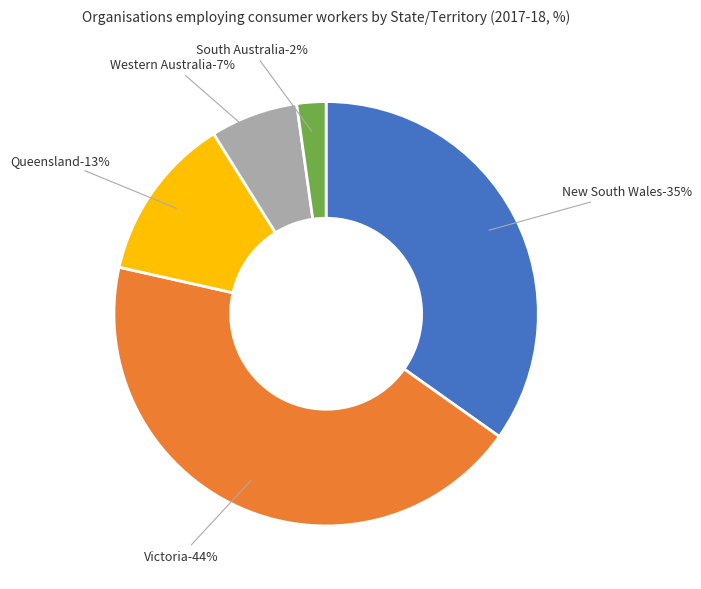

To the nearest percent, what is the average slice percentage?

20%